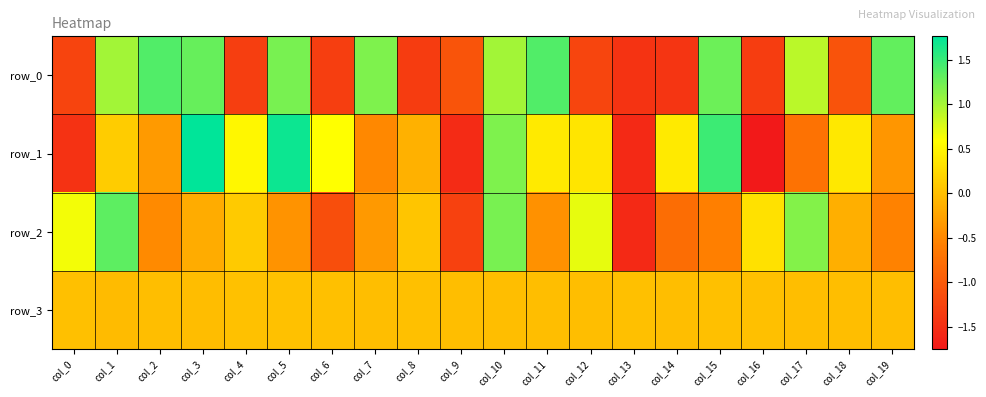

What is the difference between the maximum and minimum values in the row_1 series?

3.5